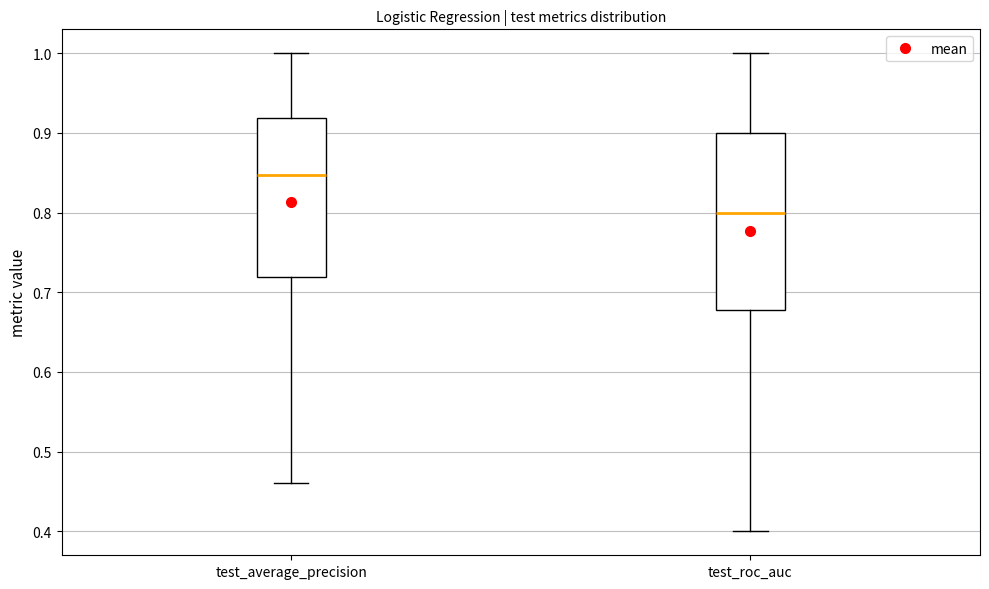

Which box has the lowest median line?

test_roc_auc